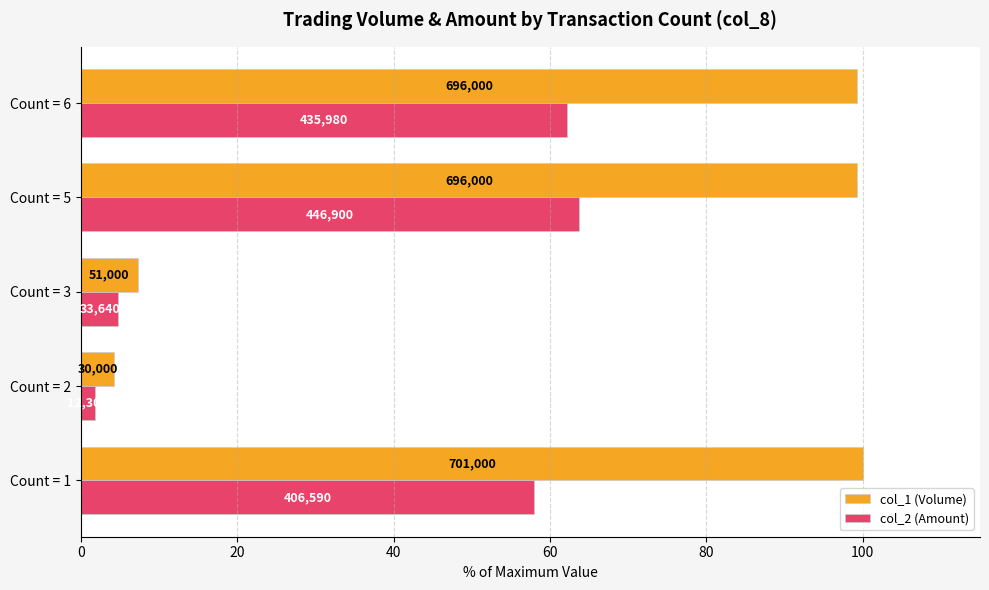

What are all the series names shown in the legend?

col_1 (Volume), col_2 (Amount)